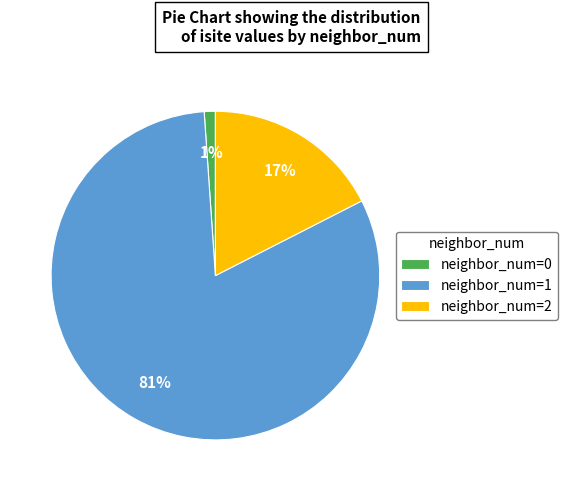

Does any single category account for the majority?

Yes